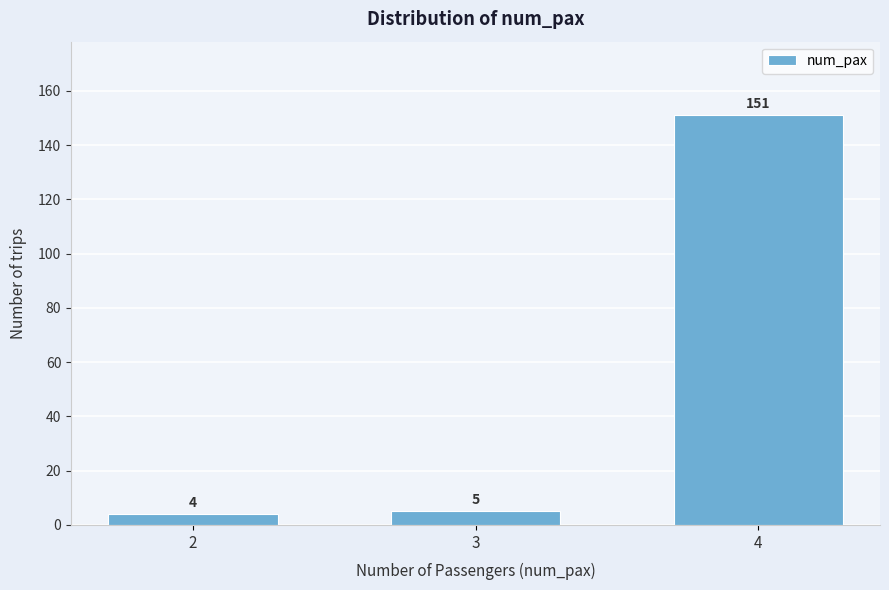

Reading left to right, extract all data points from this chart.

2=4	3=5	4=151